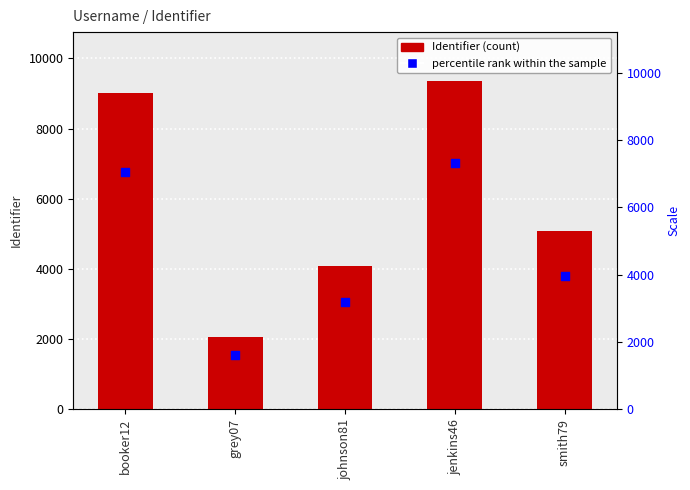

Which series has the widest spread of Y values?

Identifier